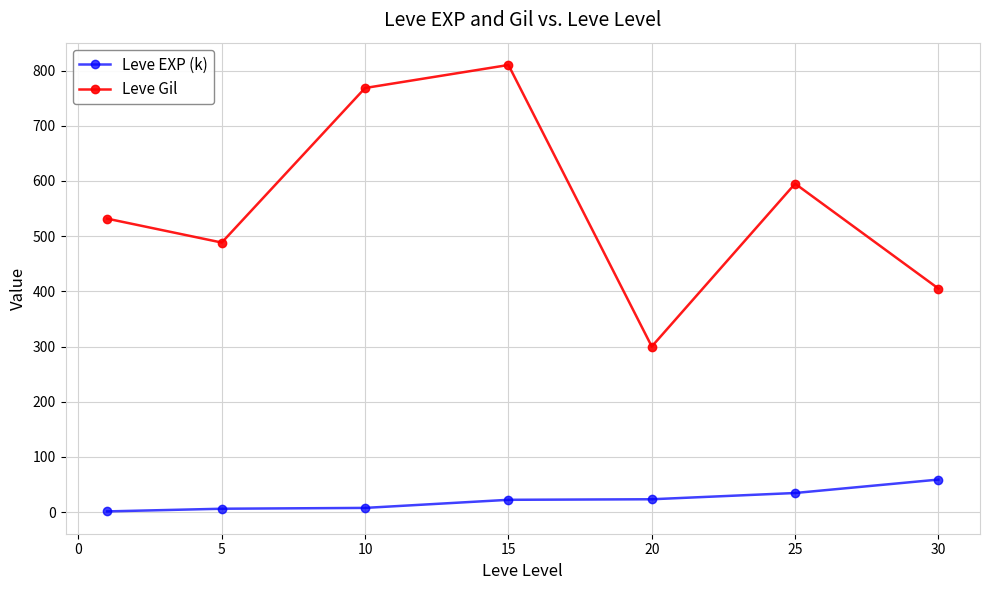

What is the difference between the maximum and minimum values in the Leve EXP (k) series?

57.7